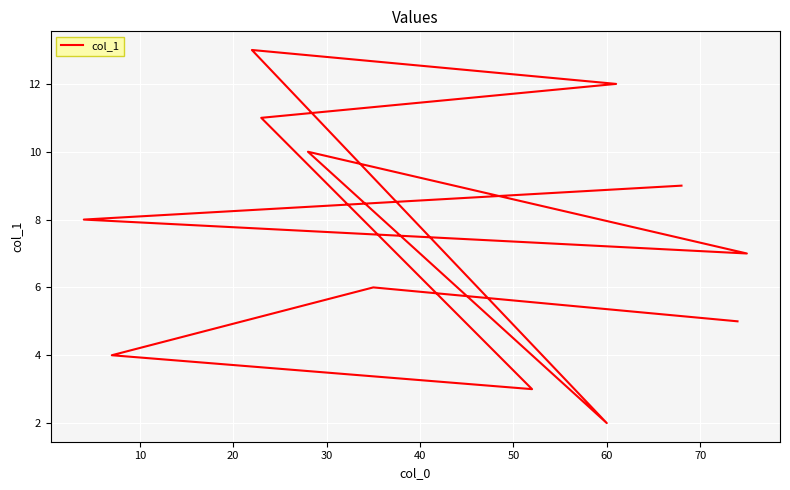

How many points are higher than both their immediate neighbors (excluding endpoints)?

3